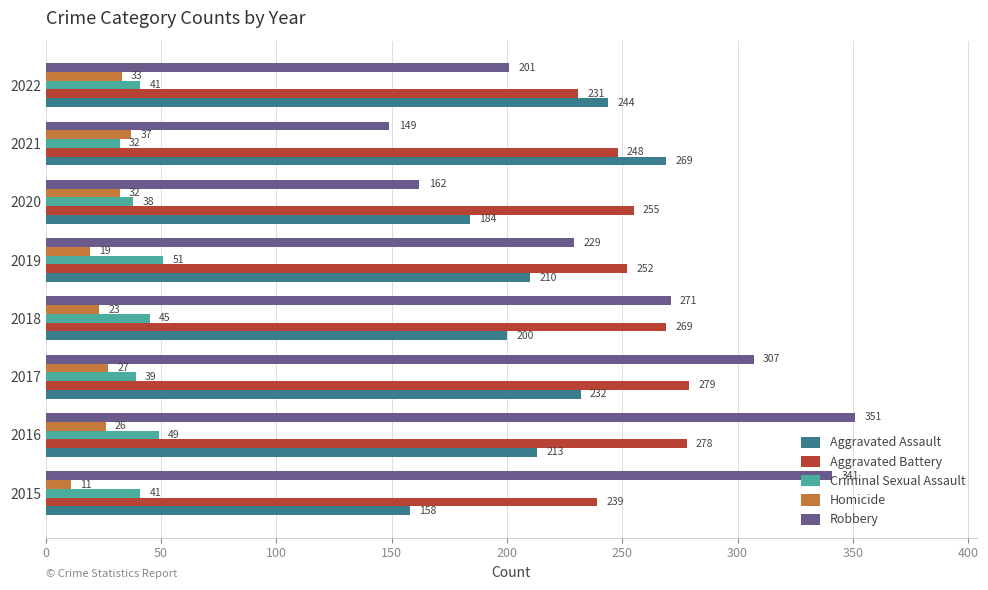

Which series changed the most between 2015 and 2020?

Robbery